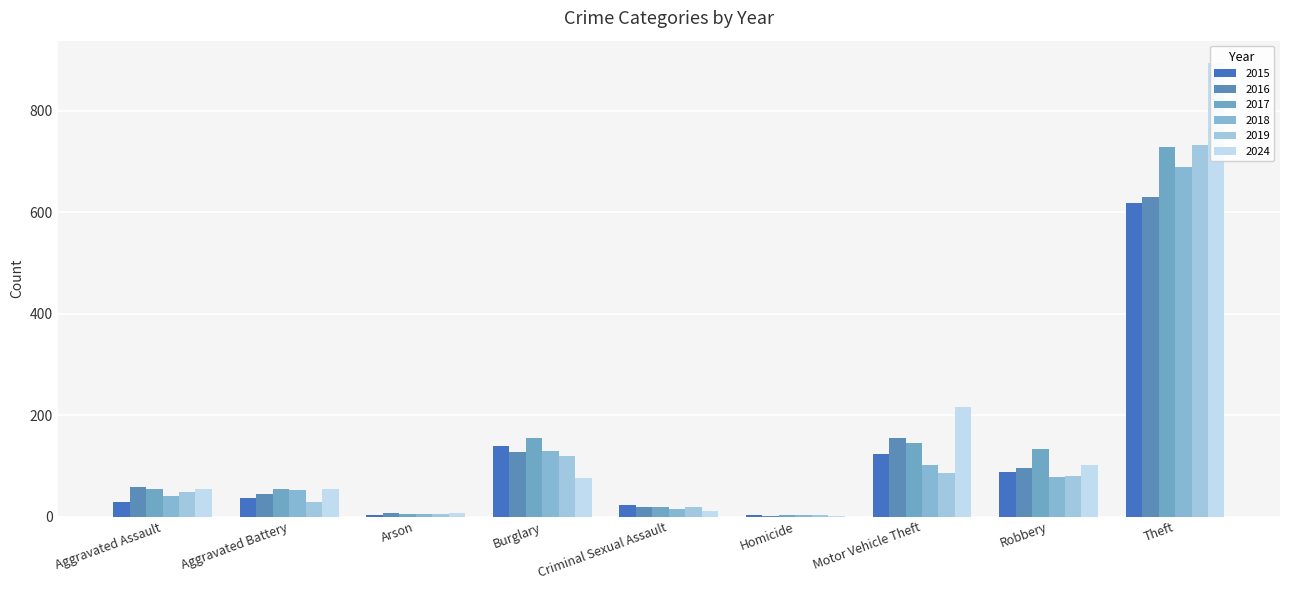

At which category is the sum across all series the highest?

Theft